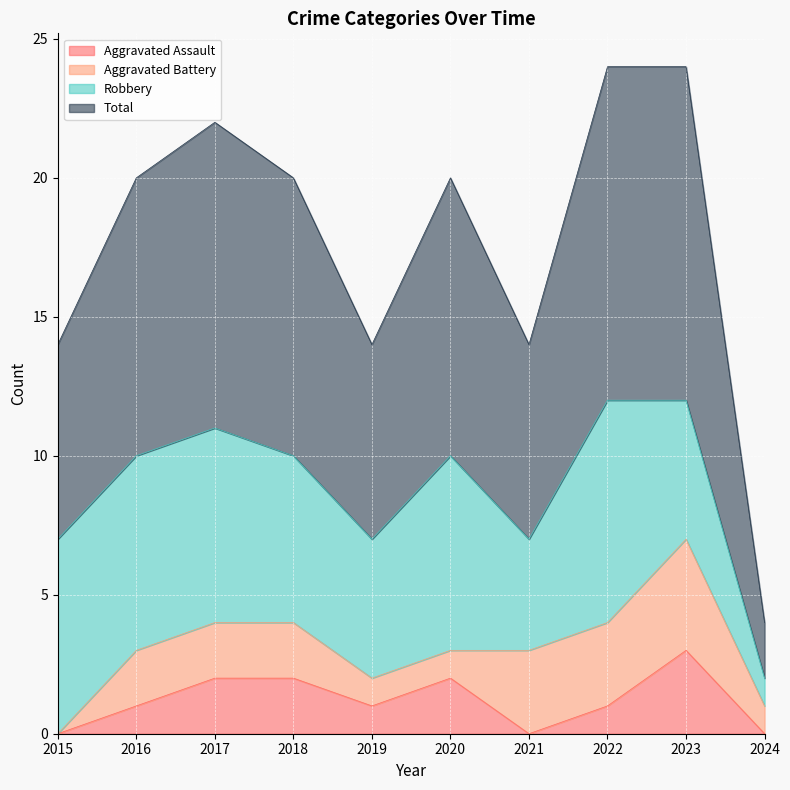

True or false: Aggravated Assault and Total cross at least once.

False